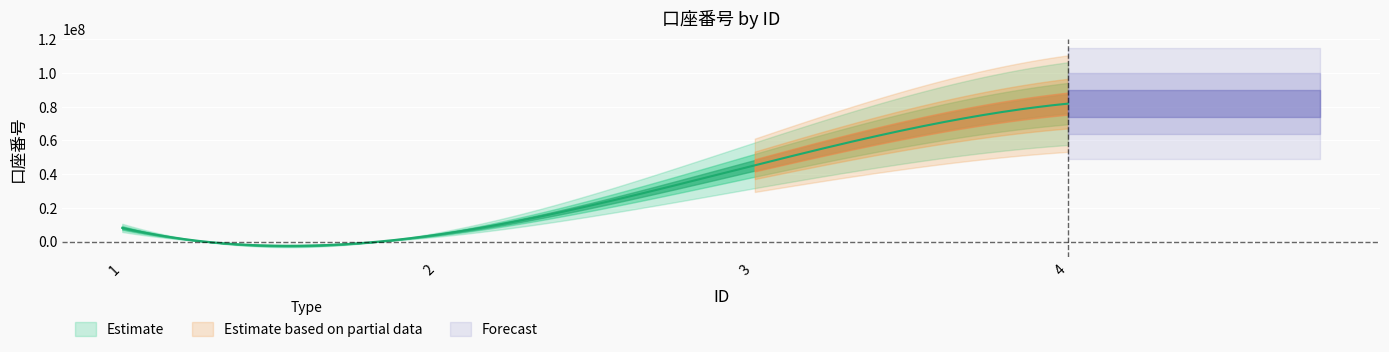

What is the maximum value shown in the chart?

81736313